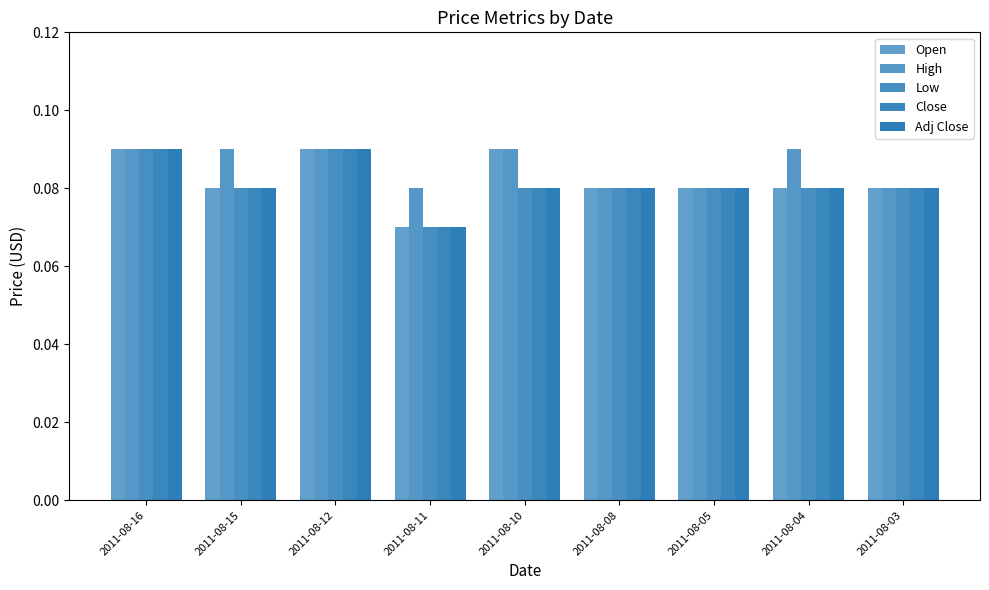

At which category does the chart reach its minimum across all series?

2011-08-11